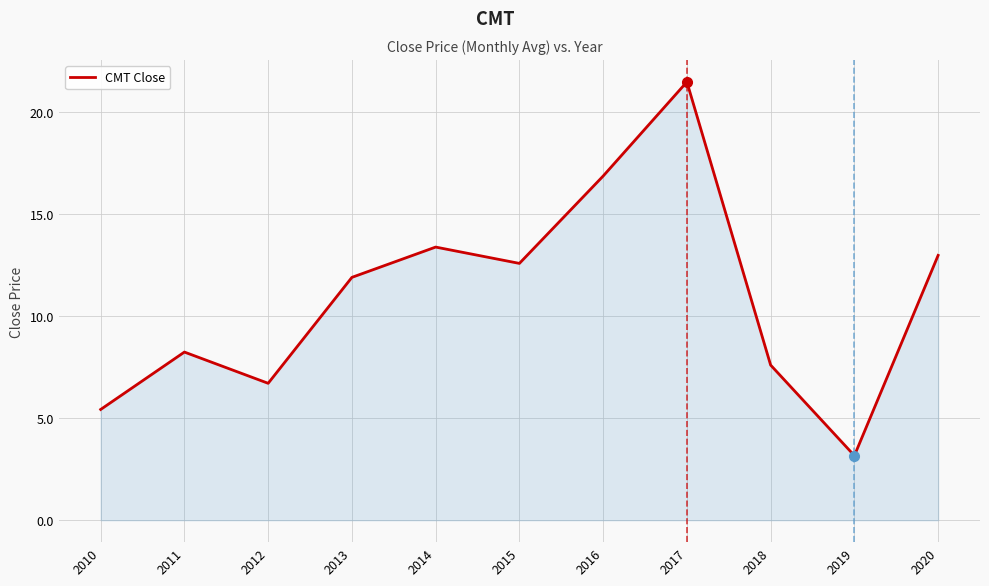

What is the maximum value shown in the chart?

21.5